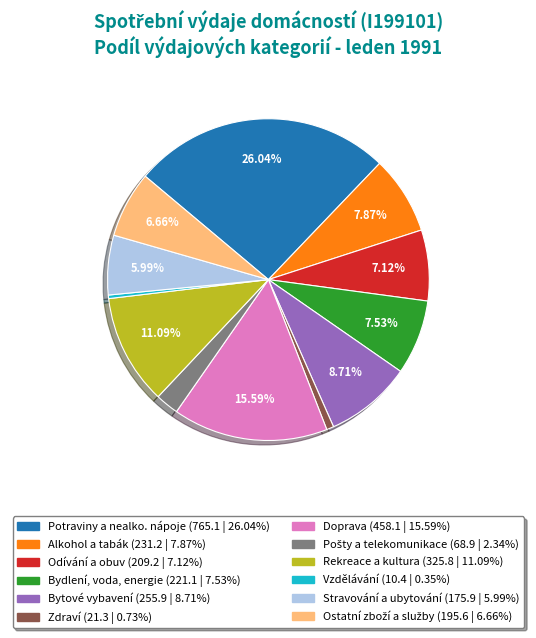

Does any single category account for the majority?

No